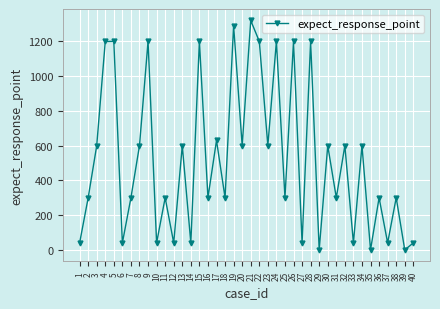

What is the change in value from 13 to 19?

+690